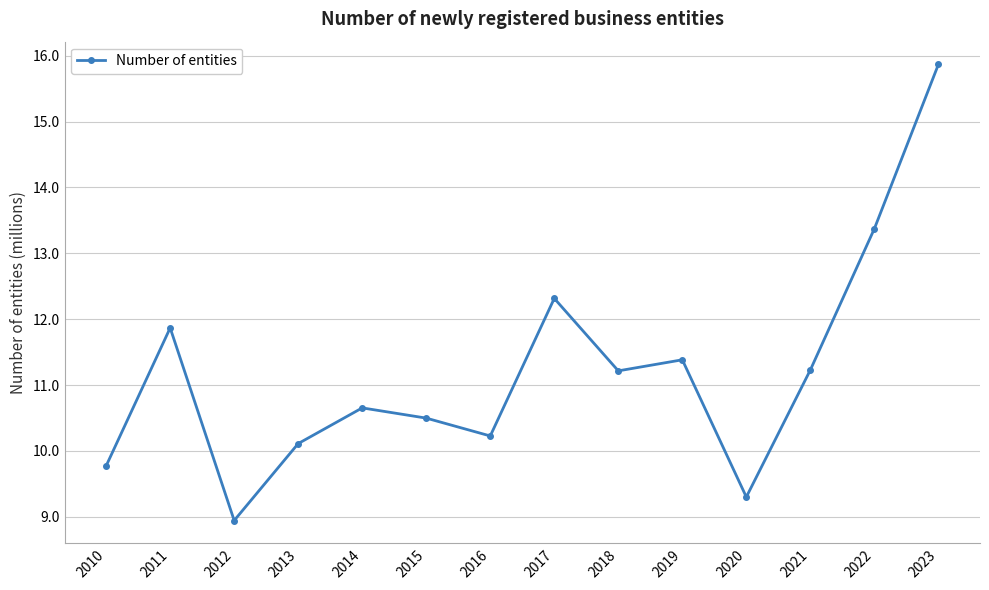

Between 2012 and 2018, which is larger?

2018